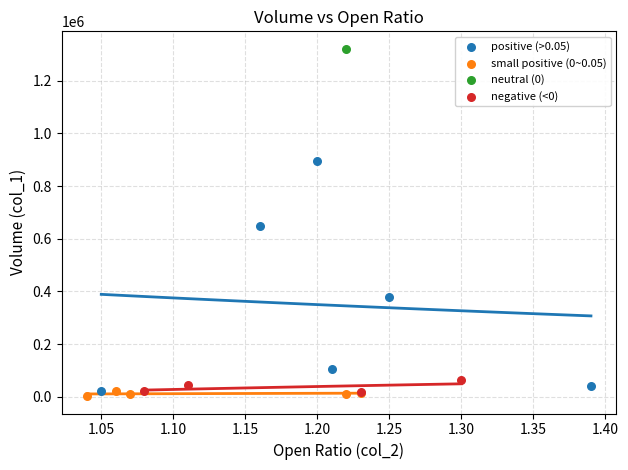

Which series reaches the maximum Y coordinate?

neutral (0)